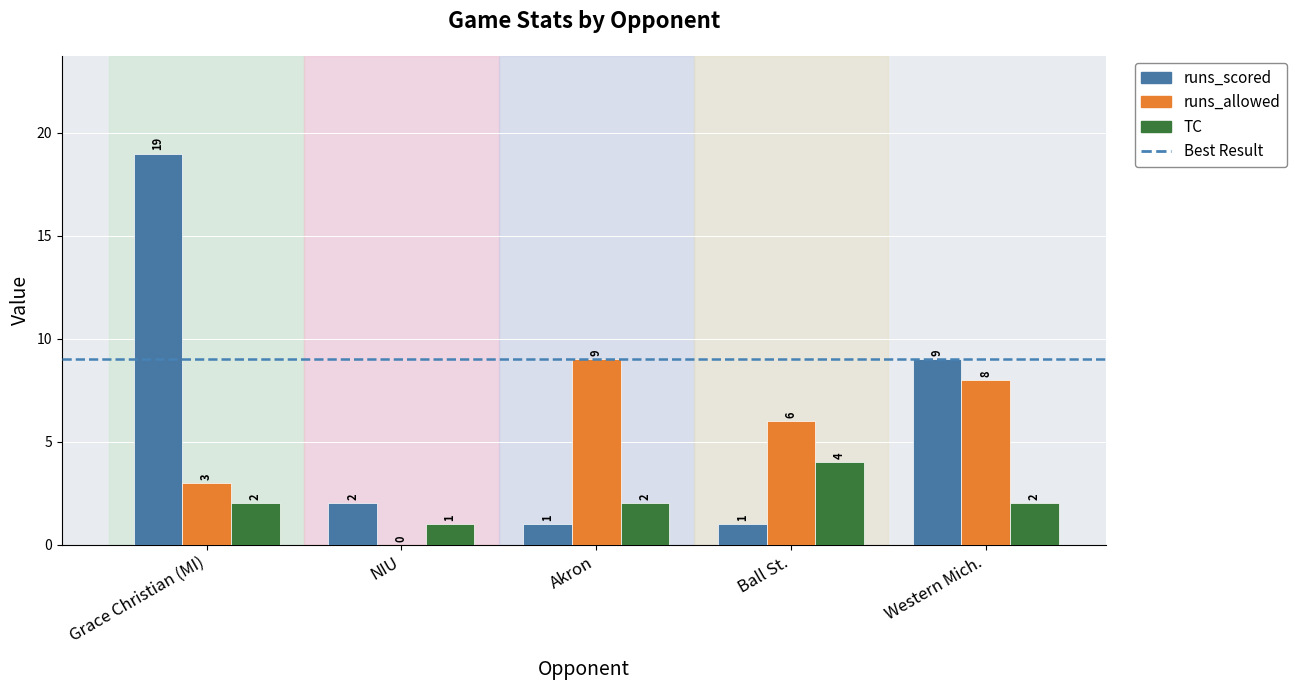

Which label corresponds to the largest value in the chart?

Grace Christian (MI)